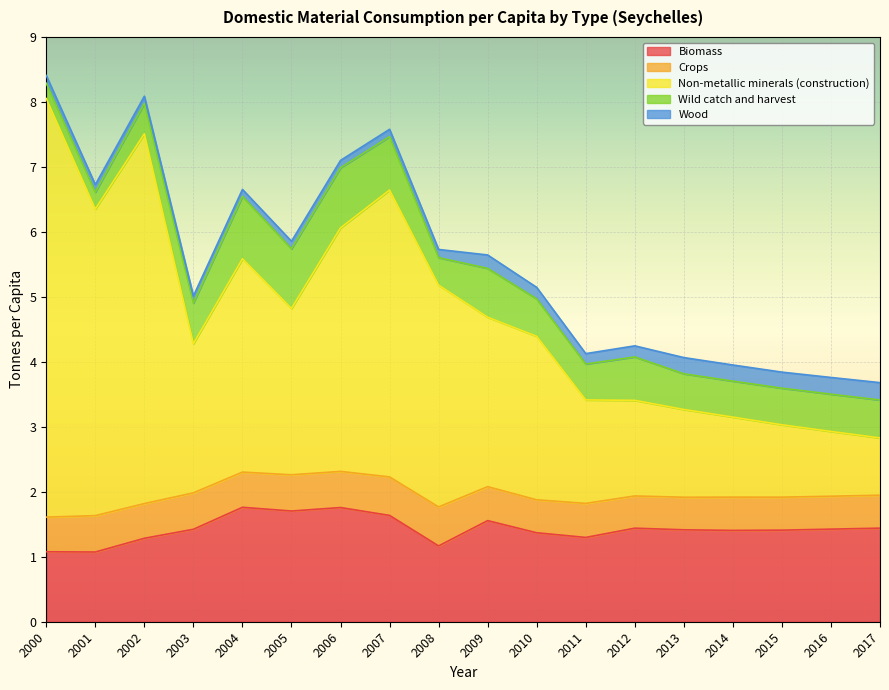

True or false: Biomass has a value of 1.1 at 2000.

True